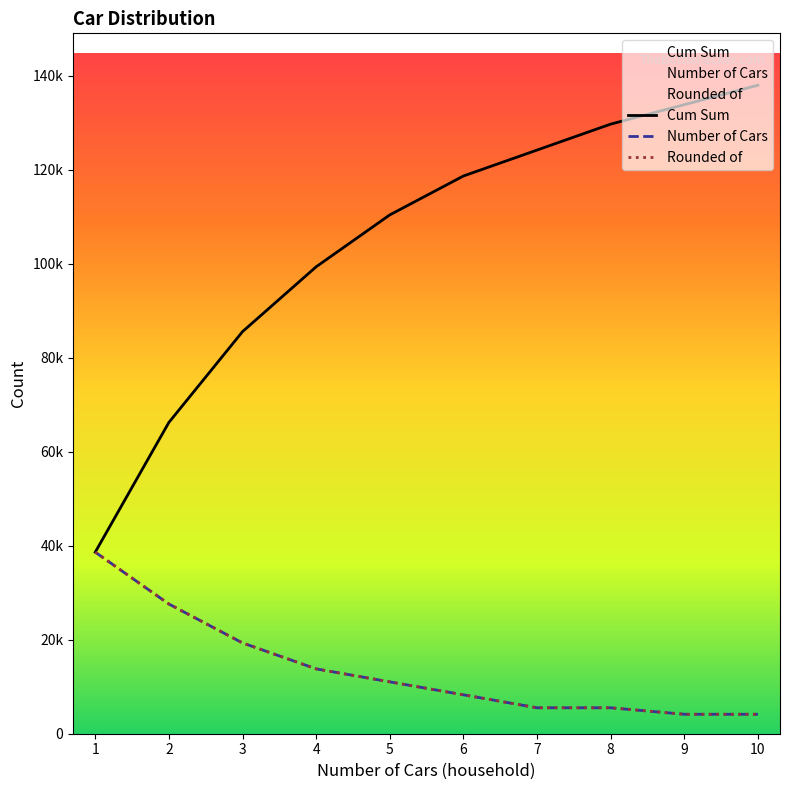

Which series changed the most between 4 and 10?

Cum Sum